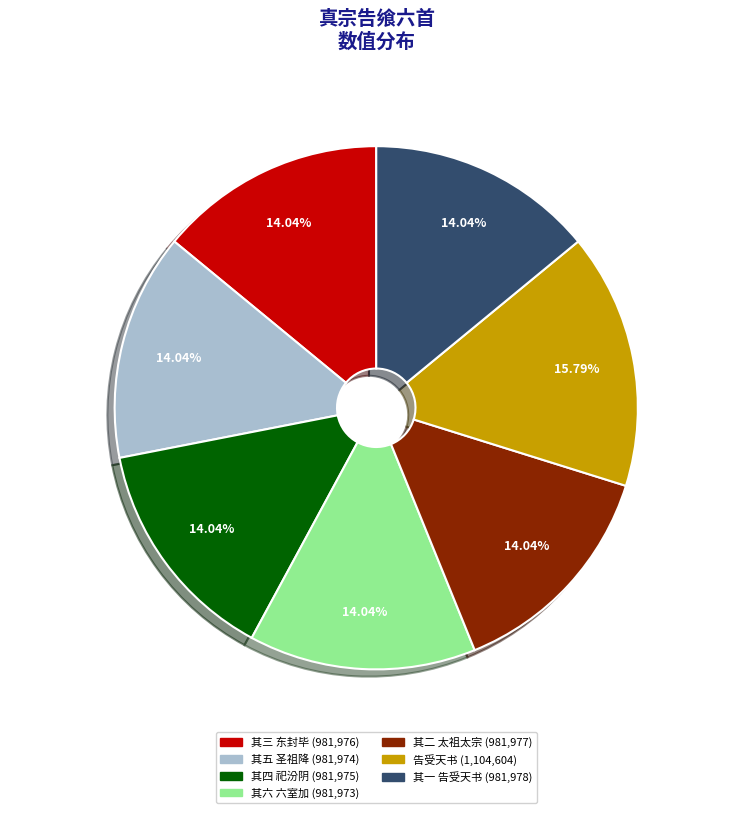

To the nearest percent, what is the average slice percentage?

14%